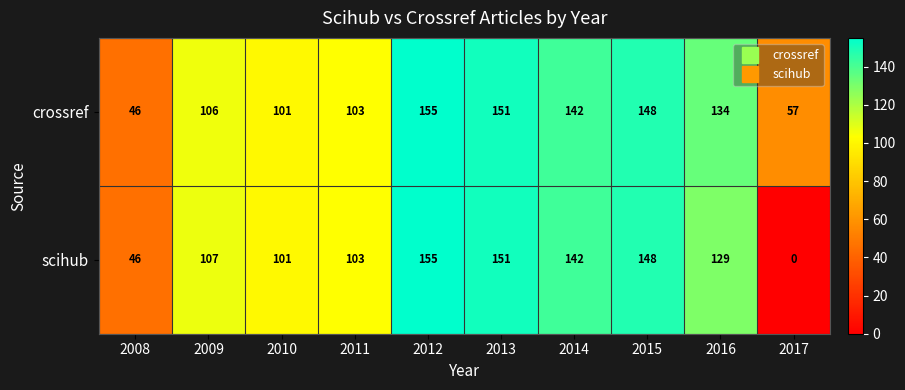

At which category does the chart reach its peak across all series?

2012